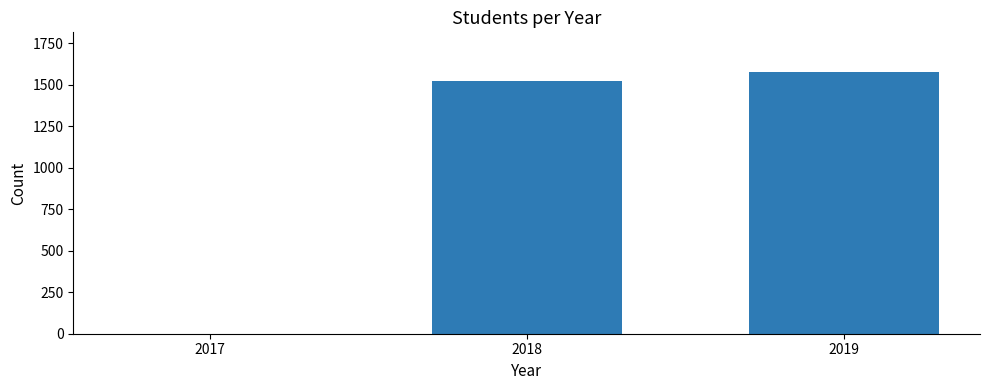

Between 2018 and 2017, which is larger?

2018